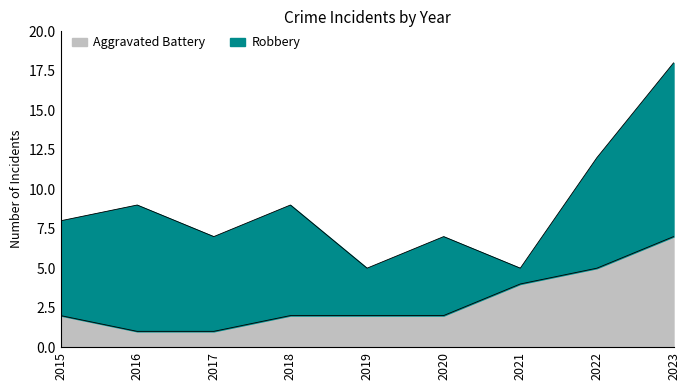

What is the minimum value shown in the chart?

1